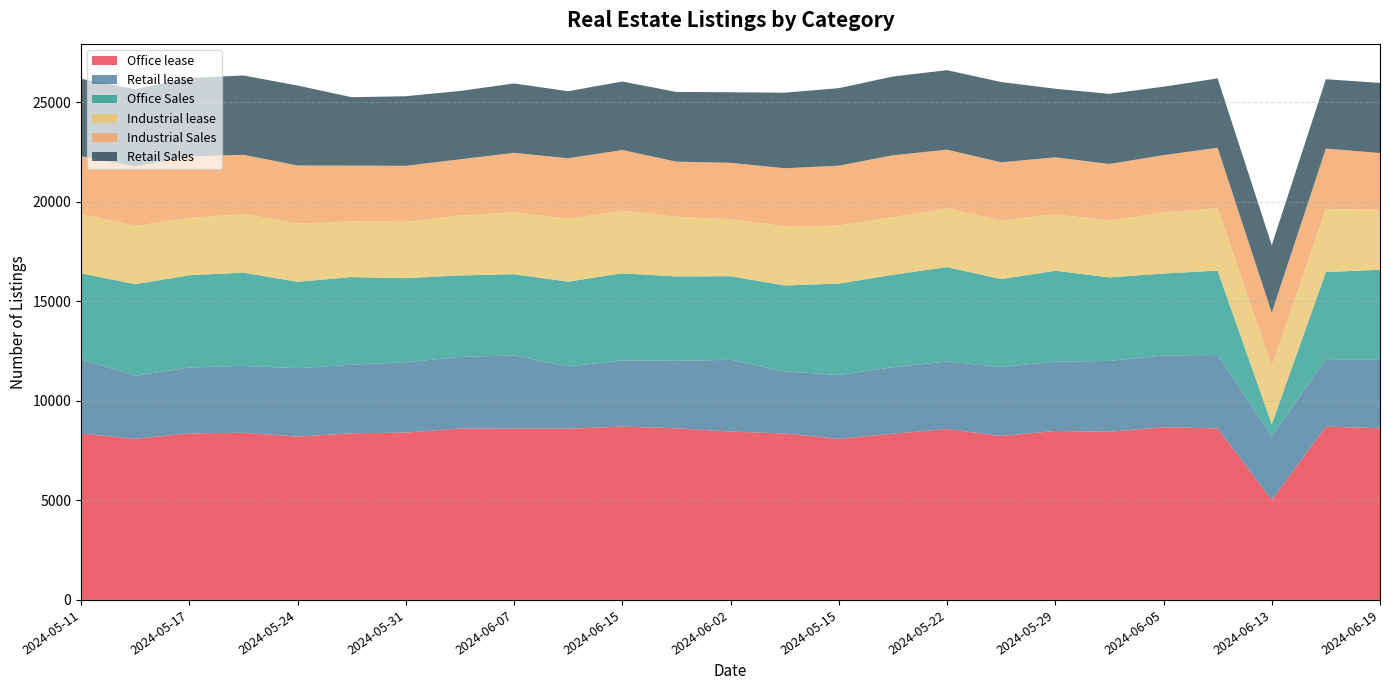

Reading right to left, what are all the values shown in this chart?

Office lease: 2024-06-19=8626	2024-06-16=8713	2024-06-13=5025	2024-06-08=8618	2024-06-05=8680	2024-06-01=8451	2024-05-29=8492	2024-05-25=8238	2024-05-22=8591	2024-05-18=8353	2024-05-15=8093	2024-05-12=8364	2024-06-02=8463	2024-06-18=8623	2024-06-15=8714	2024-06-12=8606	2024-06-07=8607	2024-06-04=8615	2024-05-31=8412	2024-05-28=8373	2024-05-24=8208	2024-05-21=8403	2024-05-17=8367	2024-05-14=8099	2024-05-11=8357
Retail lease: 2024-06-19=3468	2024-06-16=3386	2024-06-13=3182	2024-06-08=3689	2024-06-05=3608	2024-06-01=3562	2024-05-29=3483	2024-05-25=3468	2024-05-22=3392	2024-05-18=3342	2024-05-15=3211	2024-05-12=3123	2024-06-02=3605	2024-06-18=3393	2024-06-15=3325	2024-06-12=3132	2024-06-07=3680	2024-06-04=3596	2024-05-31=3531	2024-05-28=3453	2024-05-24=3440	2024-05-21=3359	2024-05-17=3315	2024-05-14=3173	2024-05-11=3741
Office Sales: 2024-06-19=4499	2024-06-16=4379	2024-06-13=621	2024-06-08=4242	2024-06-05=4116	2024-06-01=4196	2024-05-29=4570	2024-05-25=4419	2024-05-22=4746	2024-05-18=4646	2024-05-15=4592	2024-05-12=4316	2024-06-02=4200	2024-06-18=4240	2024-06-15=4378	2024-06-12=4259	2024-06-07=4081	2024-06-04=4097	2024-05-31=4229	2024-05-28=4399	2024-05-24=4341	2024-05-21=4687	2024-05-17=4636	2024-05-14=4595	2024-05-11=4314
Industrial lease: 2024-06-19=3021	2024-06-16=3162	2024-06-13=2920	2024-06-08=3146	2024-06-05=3069	2024-06-01=2858	2024-05-29=2835	2024-05-25=2944	2024-05-22=2954	2024-05-18=2895	2024-05-15=2917	2024-05-12=2978	2024-06-02=2862	2024-06-18=3004	2024-06-15=3155	2024-06-12=3148	2024-06-07=3119	2024-06-04=3012	2024-05-31=2830	2024-05-28=2795	2024-05-24=2928	2024-05-21=2950	2024-05-17=2875	2024-05-14=2932	2024-05-11=2979
Industrial Sales: 2024-06-19=2845	2024-06-16=3046	2024-06-13=2686	2024-06-08=3029	2024-06-05=2880	2024-06-01=2843	2024-05-29=2862	2024-05-25=2926	2024-05-22=2945	2024-05-18=3109	2024-05-15=3012	2024-05-12=2913	2024-06-02=2838	2024-06-18=2767	2024-06-15=3039	2024-06-12=3052	2024-06-07=2983	2024-06-04=2824	2024-05-31=2814	2024-05-28=2810	2024-05-24=2915	2024-05-21=2973	2024-05-17=3094	2024-05-14=2987	2024-05-11=2905
Retail Sales: 2024-06-19=3523	2024-06-16=3483	2024-06-13=3393	2024-06-08=3485	2024-06-05=3440	2024-06-01=3522	2024-05-29=3448	2024-05-25=4032	2024-05-22=3996	2024-05-18=3960	2024-05-15=3894	2024-05-12=3797	2024-06-02=3545	2024-06-18=3503	2024-06-15=3442	2024-06-12=3368	2024-06-07=3485	2024-06-04=3433	2024-05-31=3498	2024-05-28=3434	2024-05-24=4020	2024-05-21=3984	2024-05-17=3943	2024-05-14=3882	2024-05-11=3894